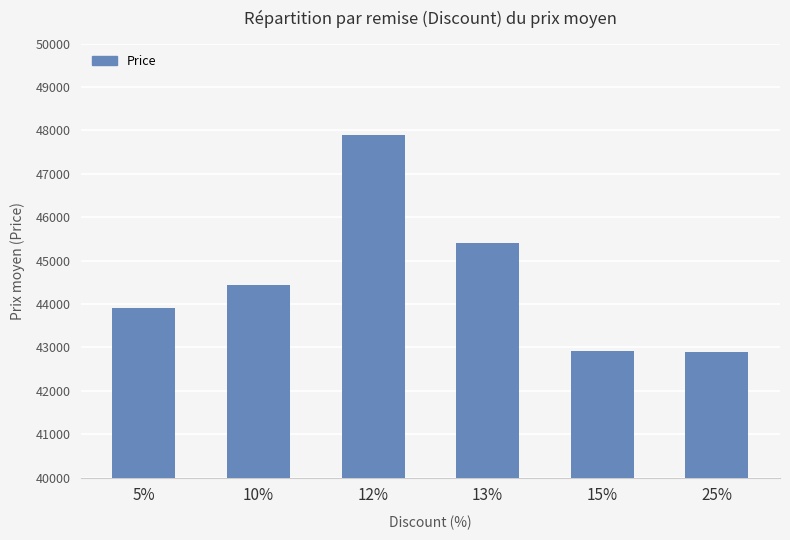

Does the chart contain any negative values?

No